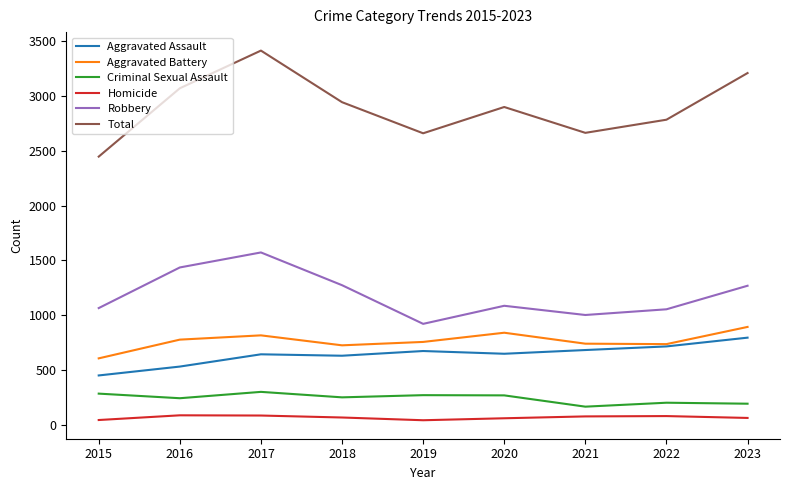

At 2015, list the series in order from smallest to largest.

Homicide, Criminal Sexual Assault, Aggravated Assault, Aggravated Battery, Robbery, Total